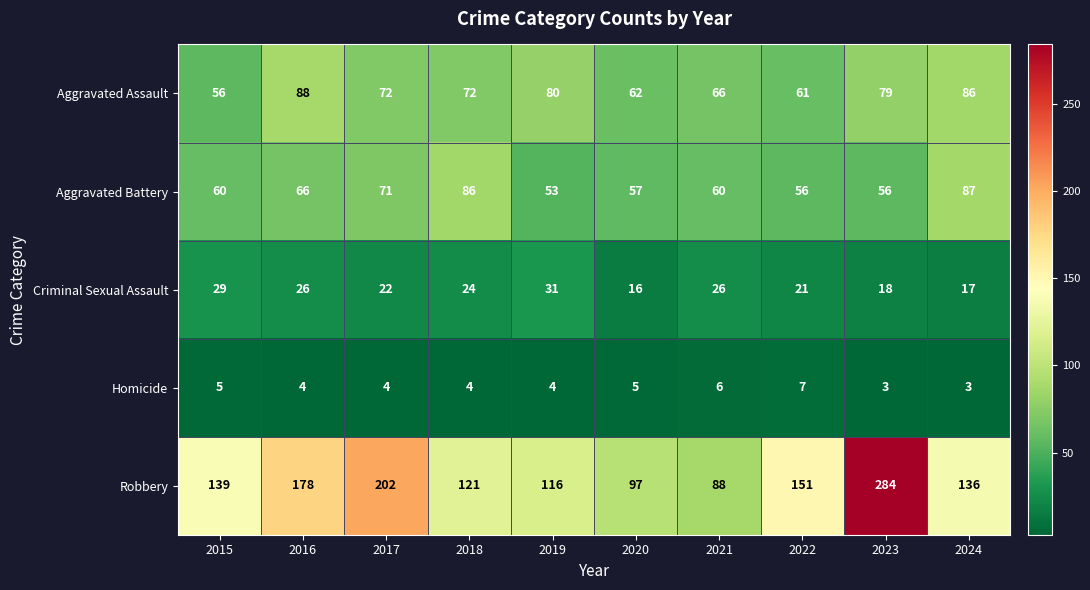

Which category has the lowest value in the Aggravated Assault series?

2015